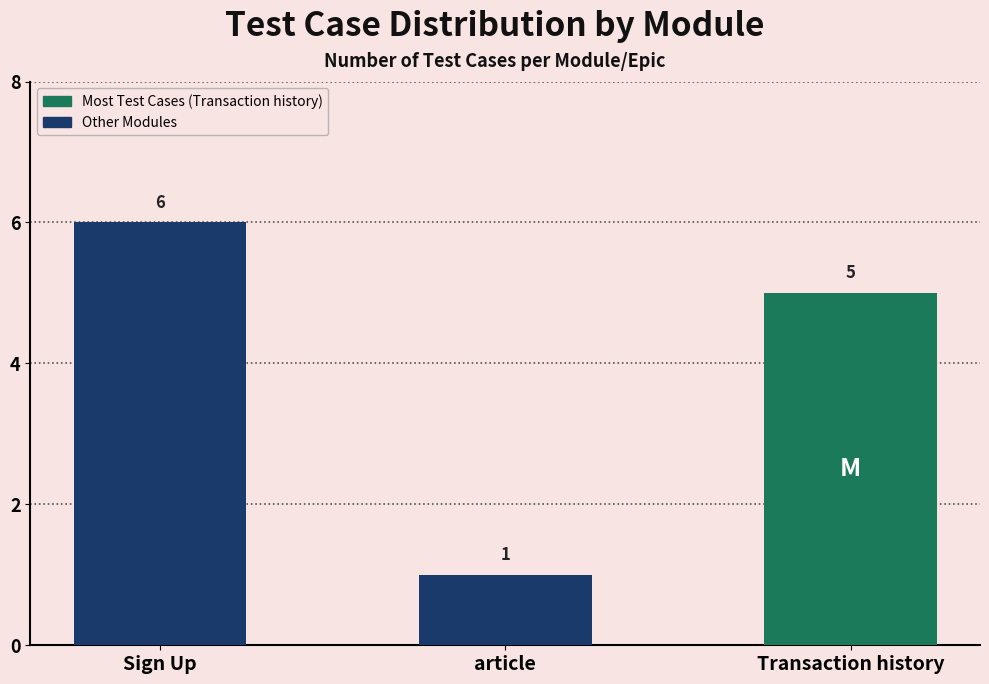

Which category has the lowest value across all series?

article